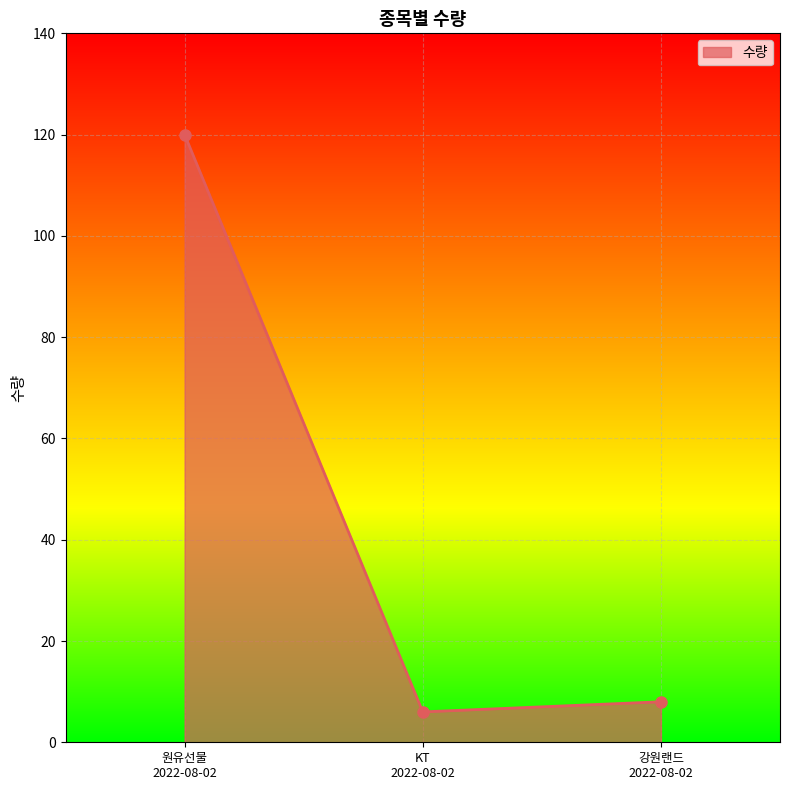

What is the sum of the values at KT
2022-08-02 and 원유선물
2022-08-02?

126